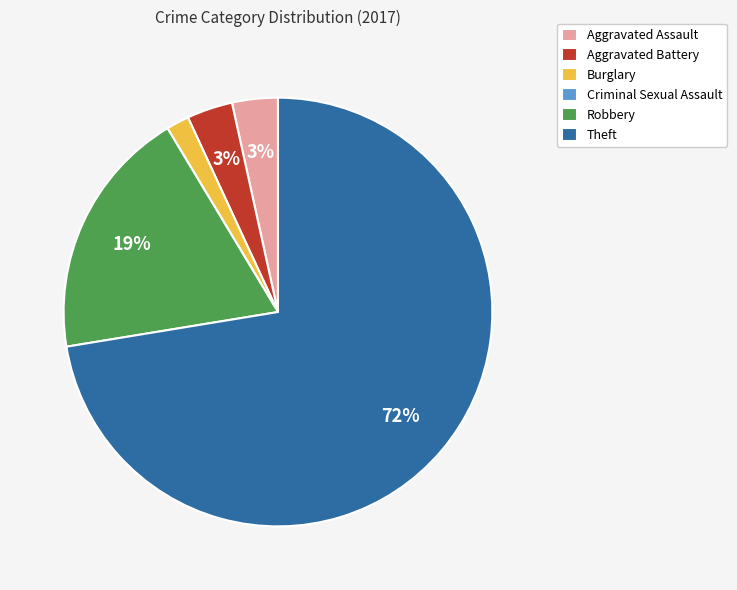

What percentage is the Robbery slice, to the nearest percent?

19%